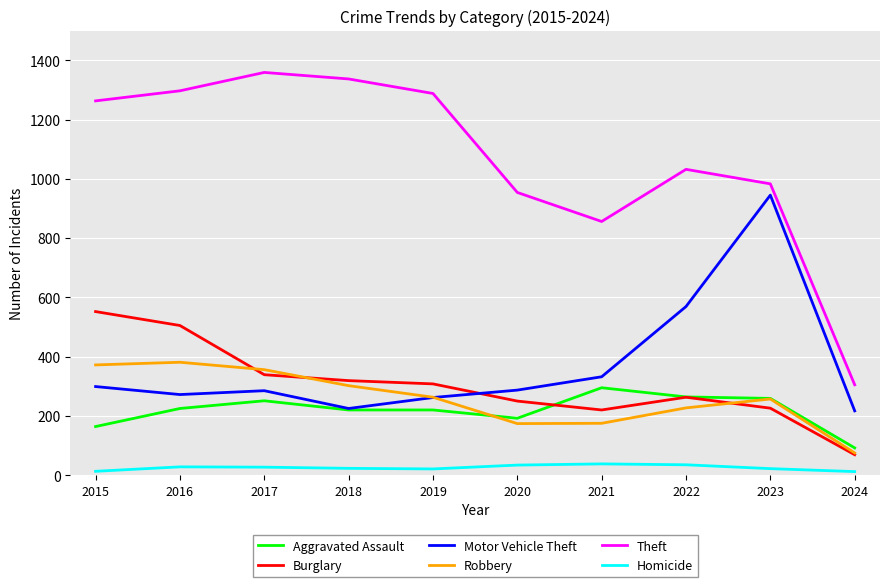

True or false: Motor Vehicle Theft and Burglary intersect in this chart.

True